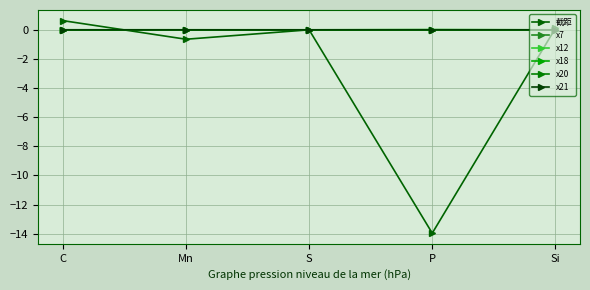

How many distinct data groups are displayed?

6